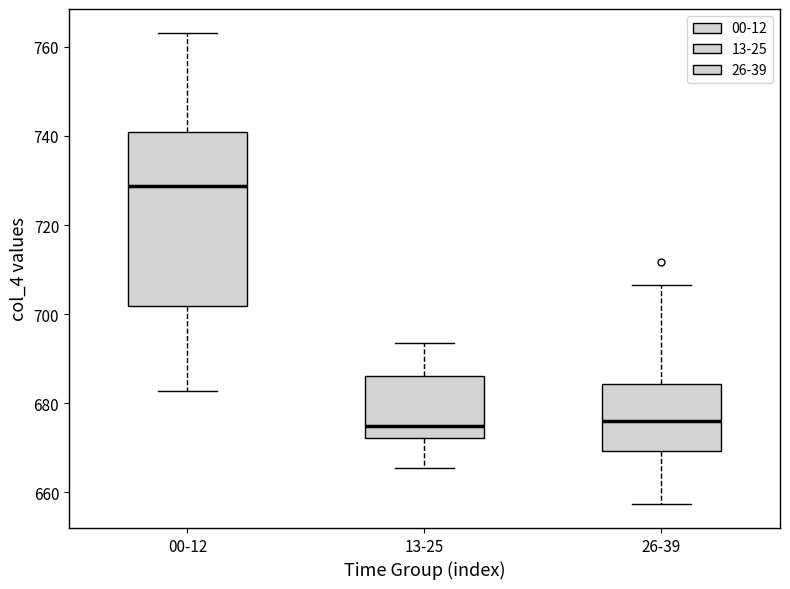

Comparing the boxes themselves (not the whiskers), which one is the tallest?

00-12